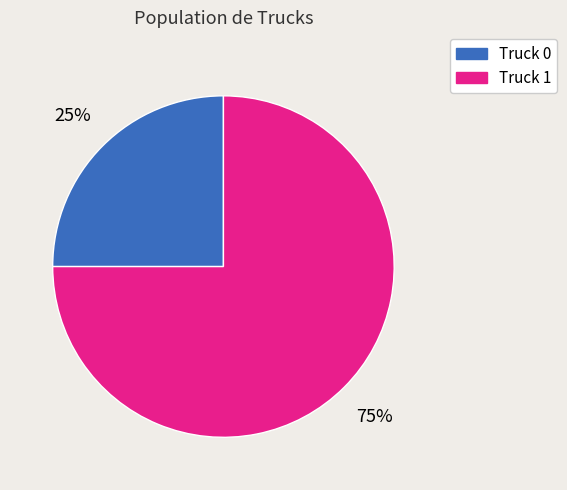

Approximately how many times larger is the value at Truck 1 compared to Truck 0?

3.0